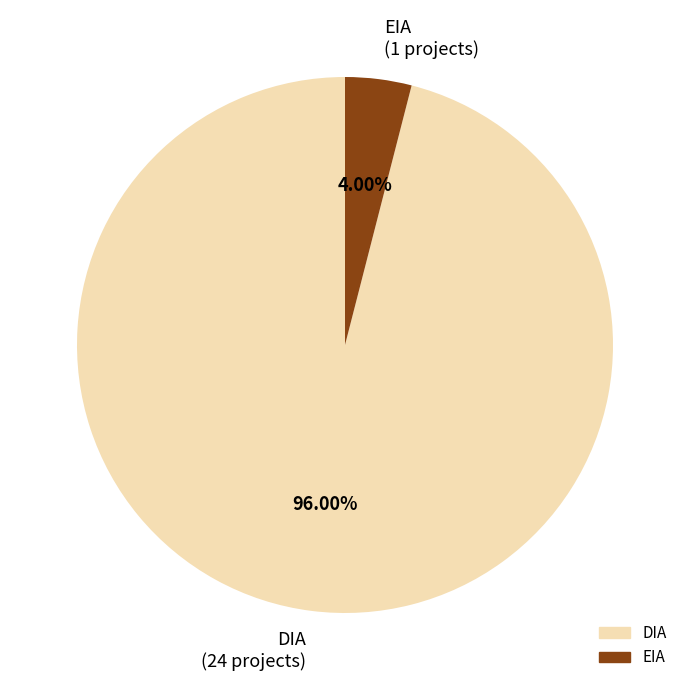

What percentage is NOT represented by DIA?

4.0%